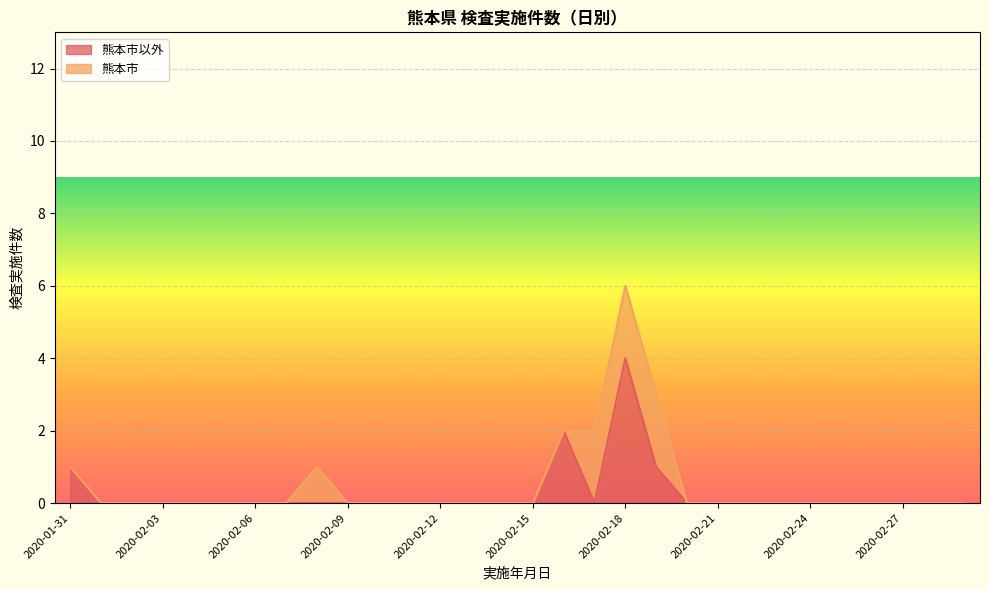

Does the chart display data point markers on the line(s)?

No